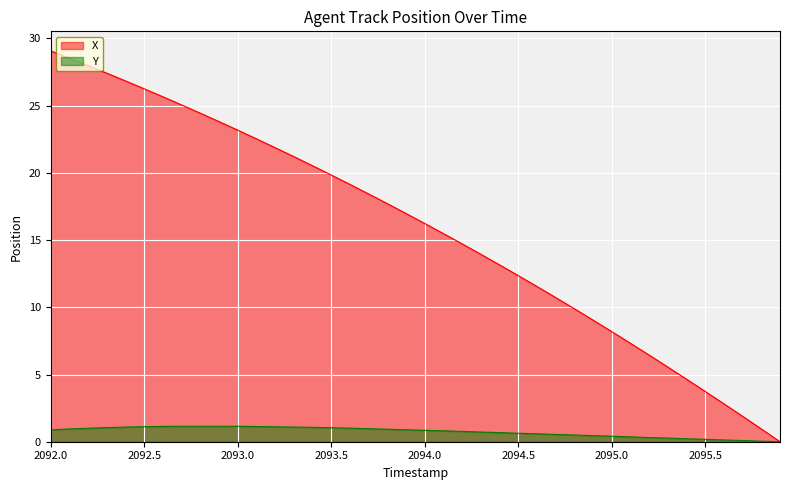

What is the greatest value displayed?

29.1